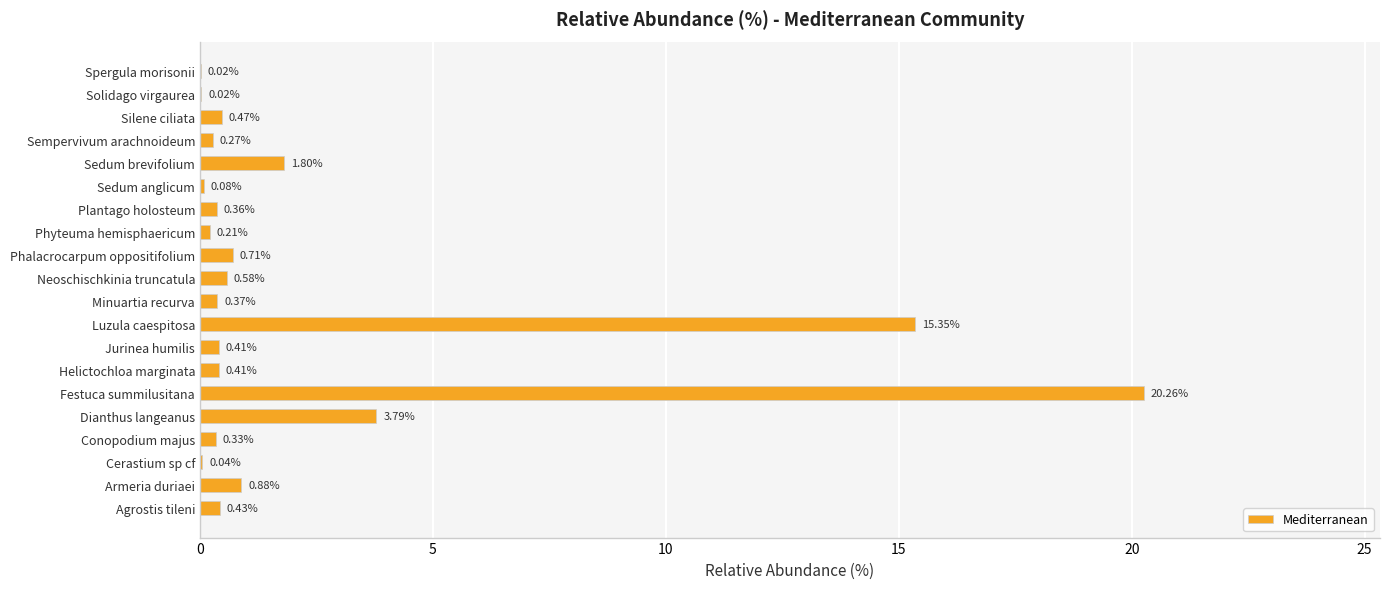

At which label is the value closest to 10?

Luzula caespitosa